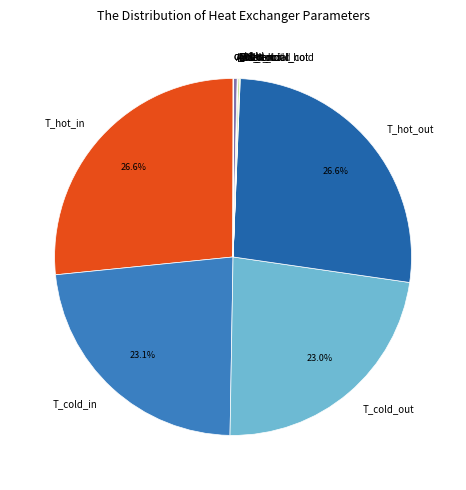

To the nearest percent, what is the average slice percentage?

8%